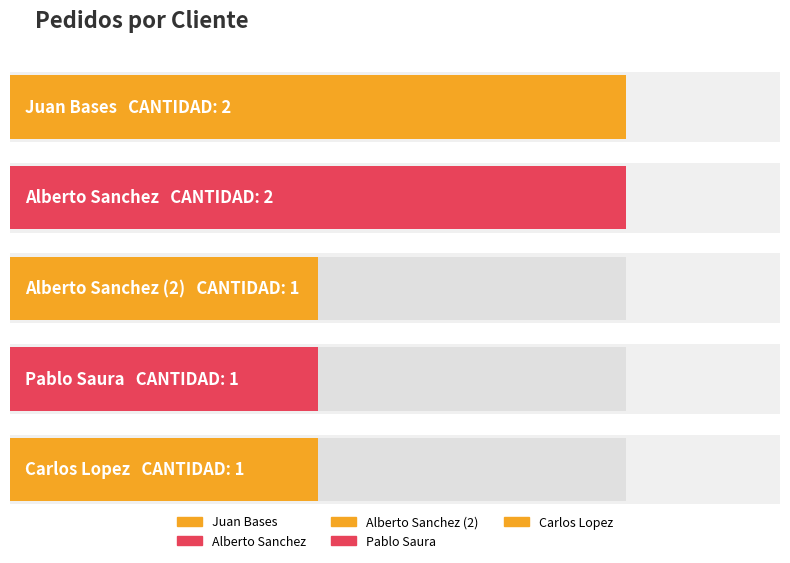

Reading left to right, list all the values displayed in this chart.

2	2	1	1	1